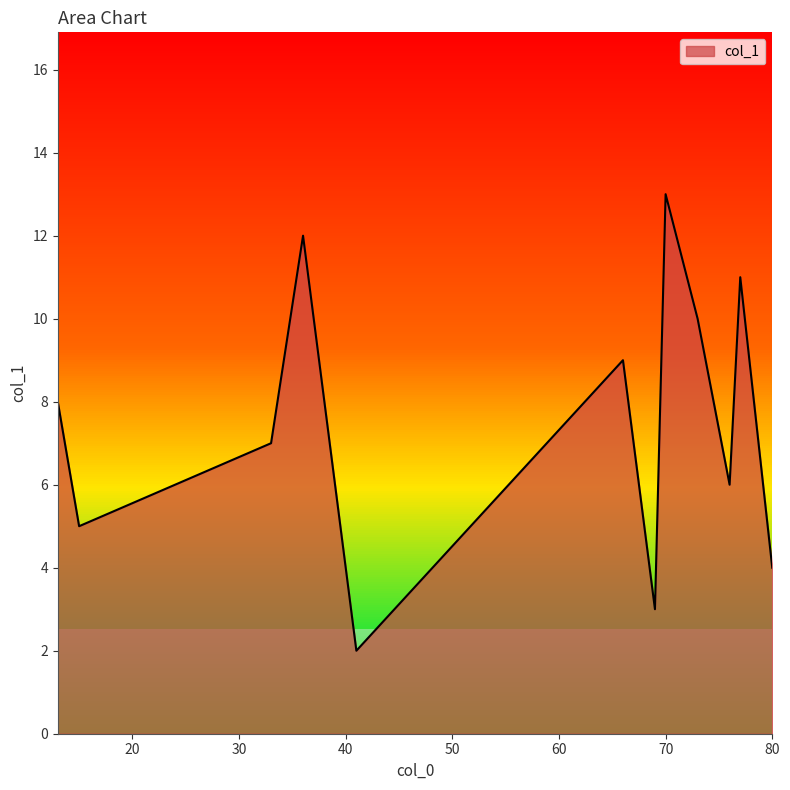

Is it true that col_1 equals 6 at 80?

False